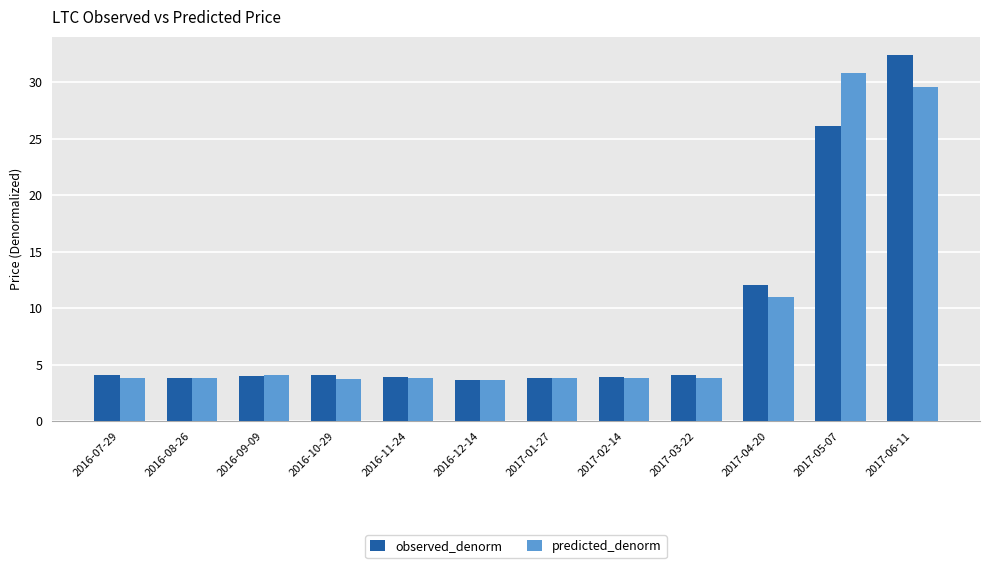

How many bars are there in total?

24